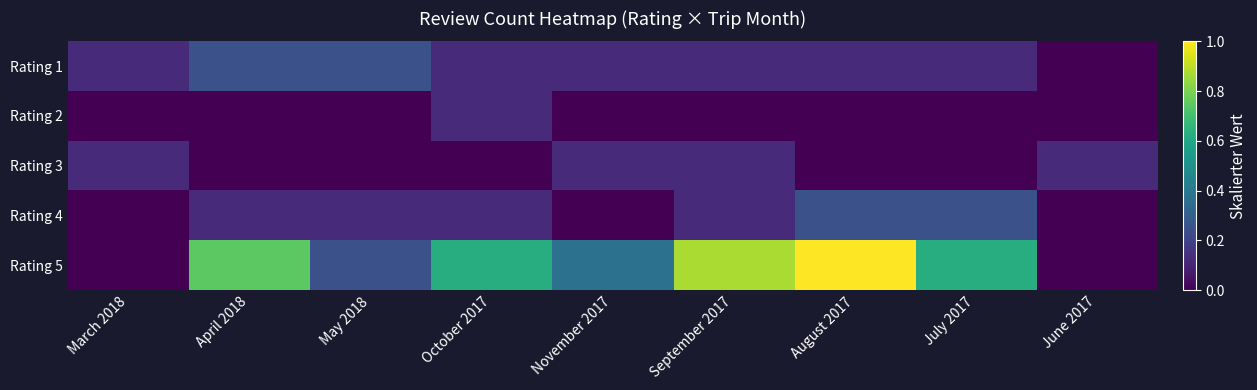

Which has a higher value, November 2017 or September 2017?

November 2017